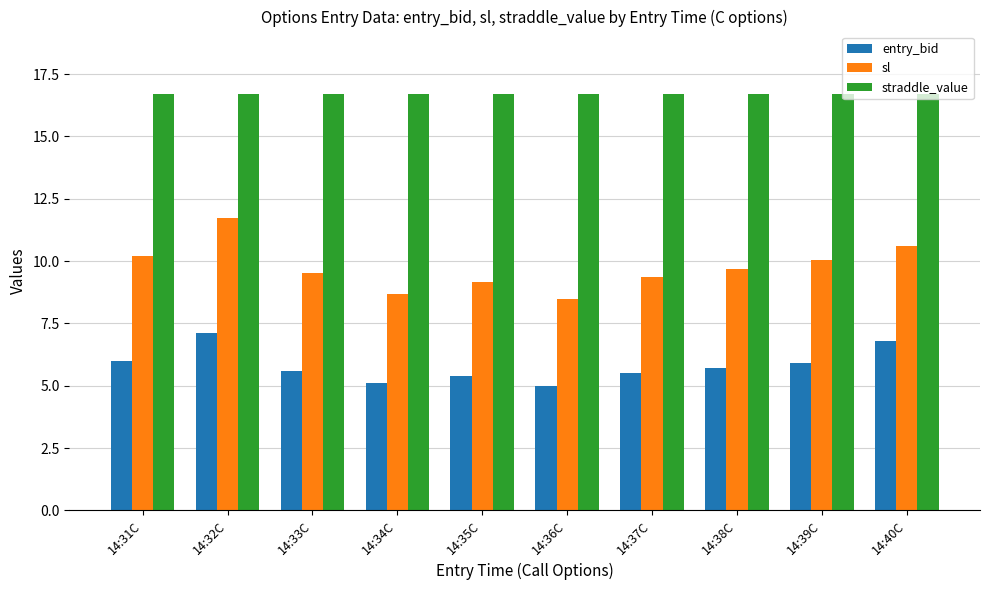

Which series changed the most between 14:34C and 14:40C?

sl